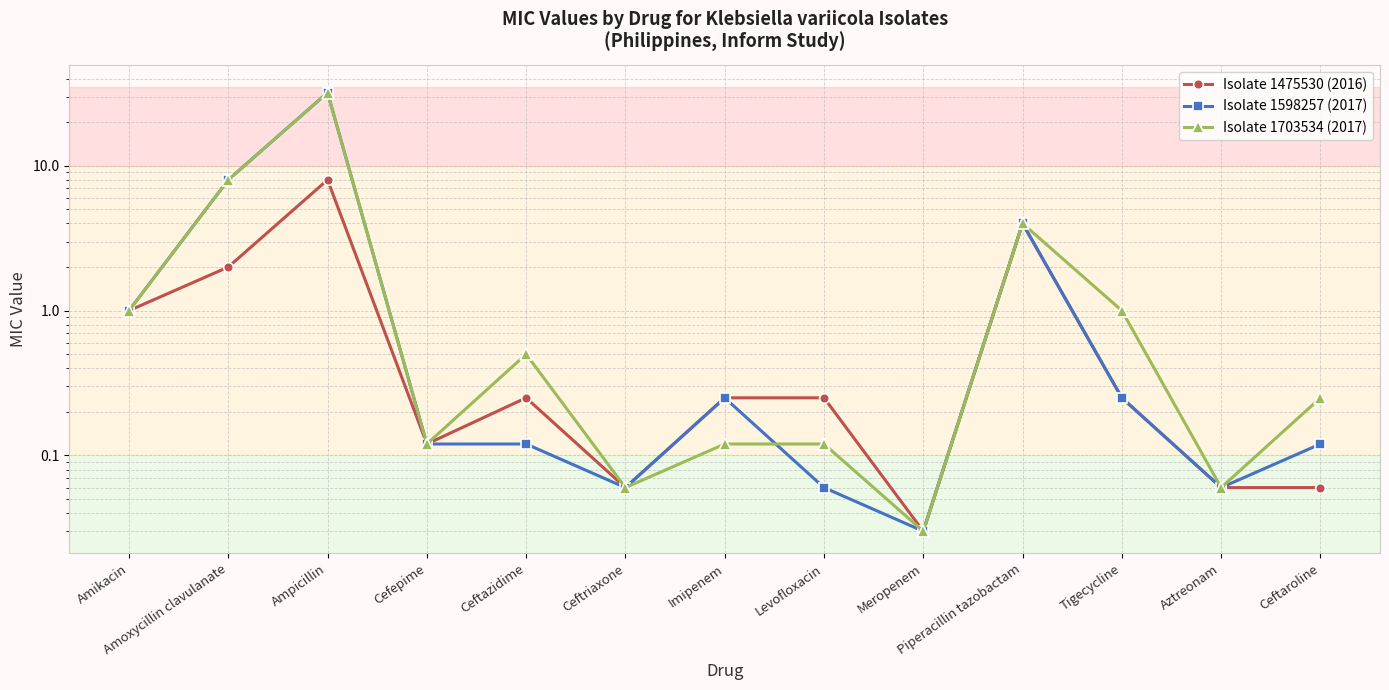

At which category does Isolate 1598257 (2017) reach its first local peak?

Ampicillin